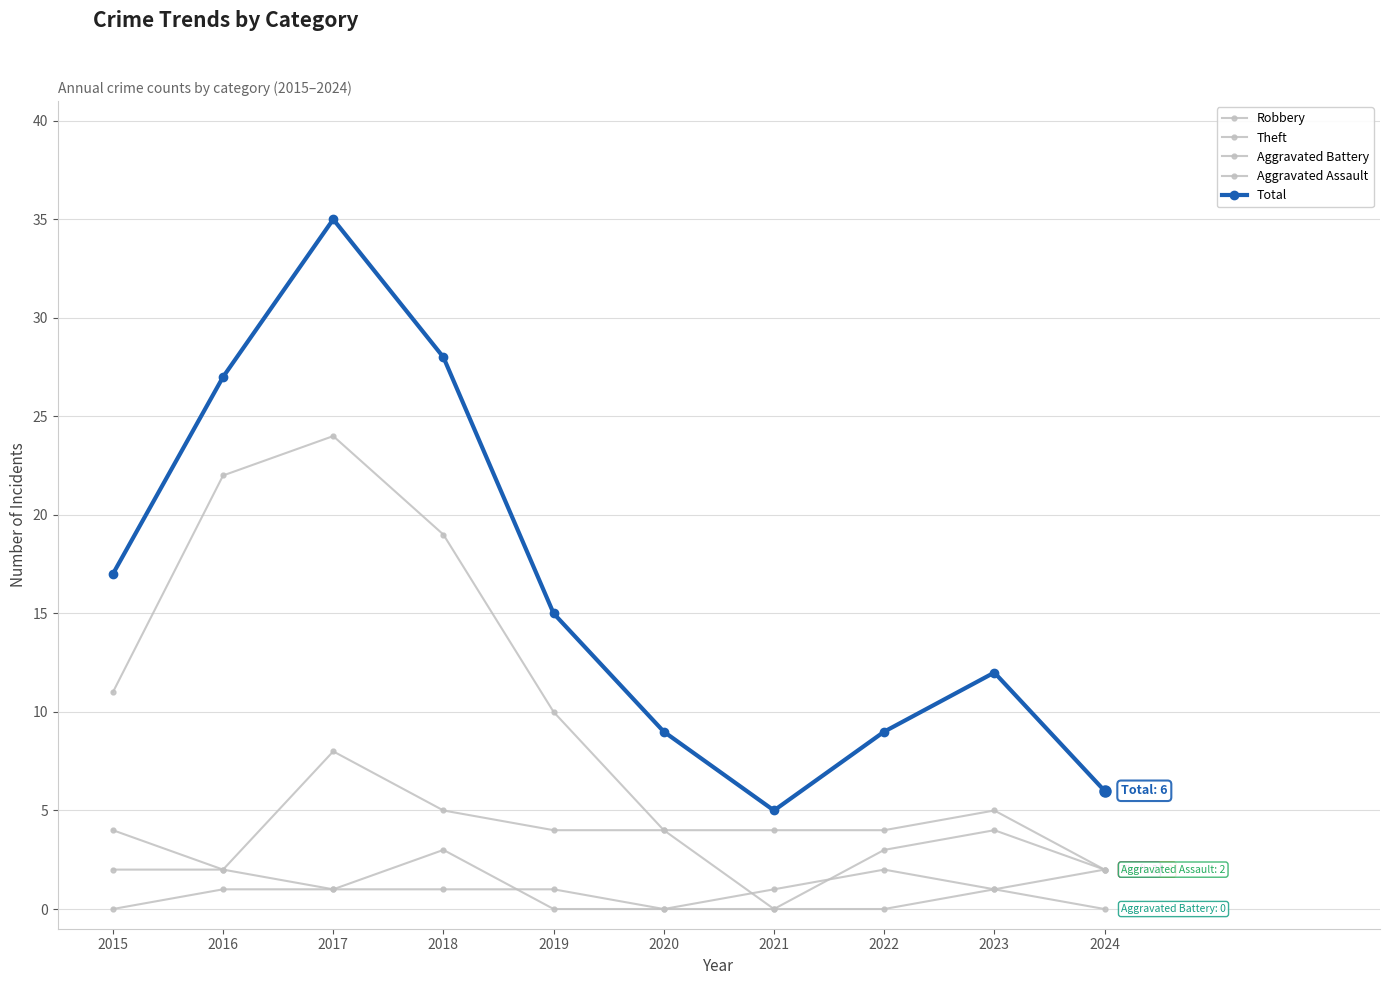

Is this an area chart (filled region under the line)?

No